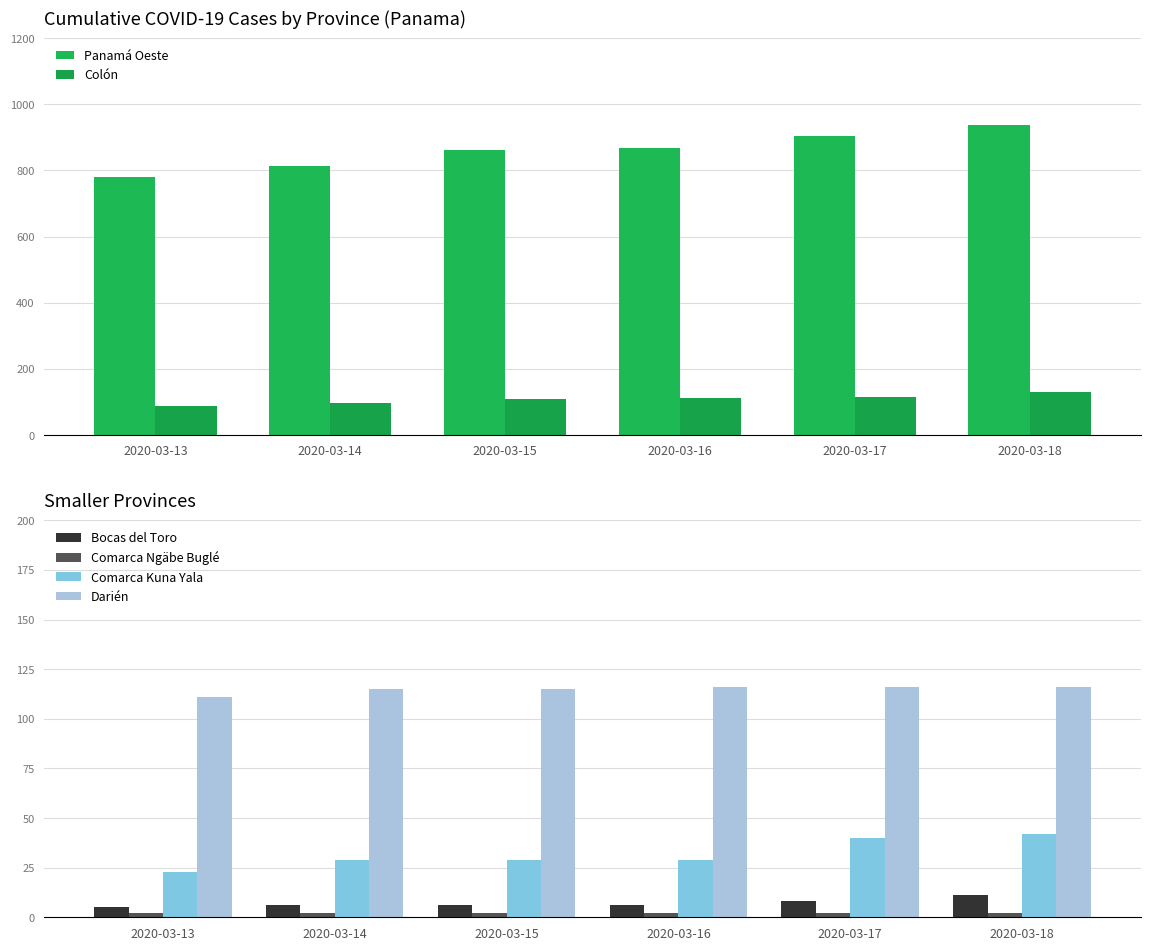

What value does the Darién series have at 2020-03-18?

116